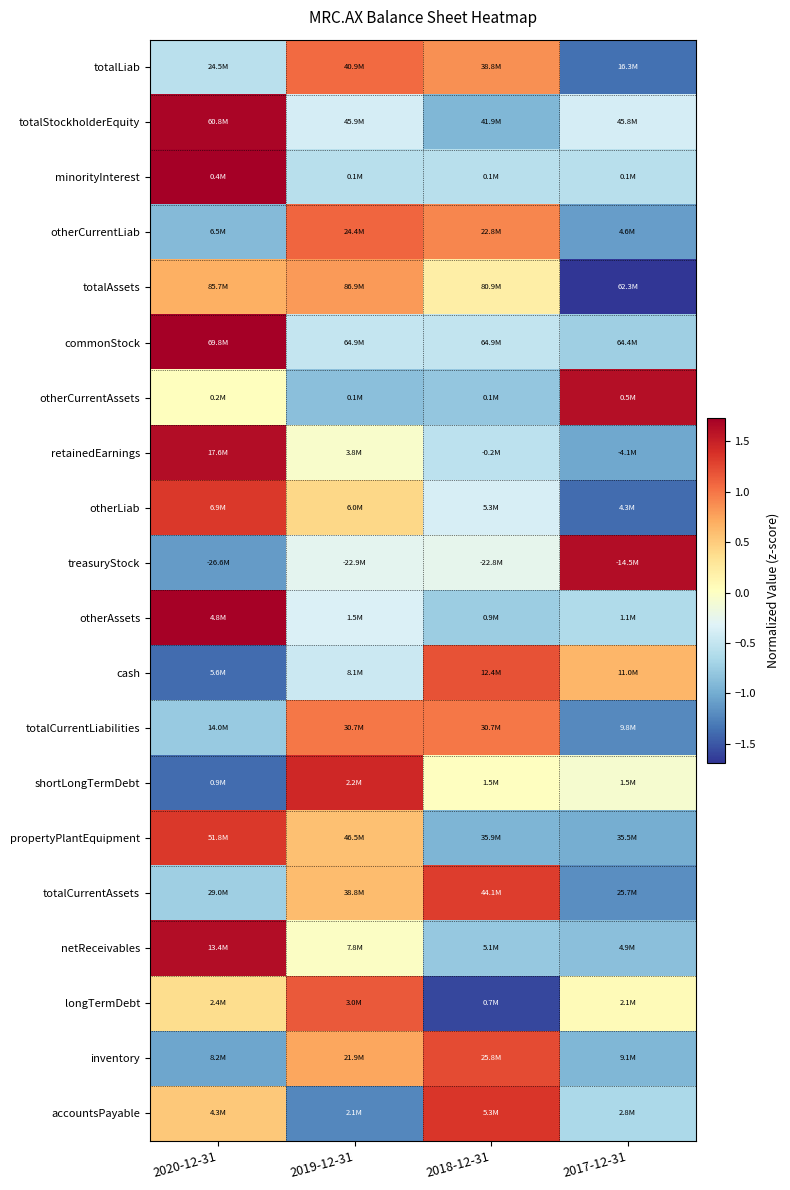

Reading right to left, list all the values displayed in this chart.

totalLiab: 2017-12-31=-1.4	2018-12-31=0.9	2019-12-31=1.1	2020-12-31=-0.6
totalStockholderEquity: 2017-12-31=-0.4	2018-12-31=-0.9	2019-12-31=-0.4	2020-12-31=1.7
minorityInterest: 2017-12-31=-0.6	2018-12-31=-0.6	2019-12-31=-0.6	2020-12-31=1.7
otherCurrentLiab: 2017-12-31=-1.1	2018-12-31=0.9	2019-12-31=1.1	2020-12-31=-0.9
totalAssets: 2017-12-31=-1.7	2018-12-31=0.2	2019-12-31=0.8	2020-12-31=0.7
commonStock: 2017-12-31=-0.7	2018-12-31=-0.5	2019-12-31=-0.5	2020-12-31=1.7
otherCurrentAssets: 2017-12-31=1.6	2018-12-31=-0.8	2019-12-31=-0.8	2020-12-31=0.0
retainedEarnings: 2017-12-31=-1.0	2018-12-31=-0.5	2019-12-31=-0.1	2020-12-31=1.6
otherLiab: 2017-12-31=-1.4	2018-12-31=-0.4	2019-12-31=0.4	2020-12-31=1.3
treasuryStock: 2017-12-31=1.6	2018-12-31=-0.3	2019-12-31=-0.3	2020-12-31=-1.1
otherAssets: 2017-12-31=-0.6	2018-12-31=-0.7	2019-12-31=-0.3	2020-12-31=1.7
cash: 2017-12-31=0.6	2018-12-31=1.2	2019-12-31=-0.5	2020-12-31=-1.4
totalCurrentLiabilities: 2017-12-31=-1.2	2018-12-31=1.0	2019-12-31=1.0	2020-12-31=-0.8
shortLongTermDebt: 2017-12-31=-0.1	2018-12-31=0.0	2019-12-31=1.4	2020-12-31=-1.4
propertyPlantEquipment: 2017-12-31=-1.0	2018-12-31=-0.9	2019-12-31=0.6	2020-12-31=1.3
totalCurrentAssets: 2017-12-31=-1.2	2018-12-31=1.3	2019-12-31=0.6	2020-12-31=-0.7
netReceivables: 2017-12-31=-0.8	2018-12-31=-0.8	2019-12-31=-0.0	2020-12-31=1.6
longTermDebt: 2017-12-31=0.1	2018-12-31=-1.6	2019-12-31=1.1	2020-12-31=0.4
inventory: 2017-12-31=-0.9	2018-12-31=1.2	2019-12-31=0.7	2020-12-31=-1.0
accountsPayable: 2017-12-31=-0.6	2018-12-31=1.3	2019-12-31=-1.2	2020-12-31=0.5